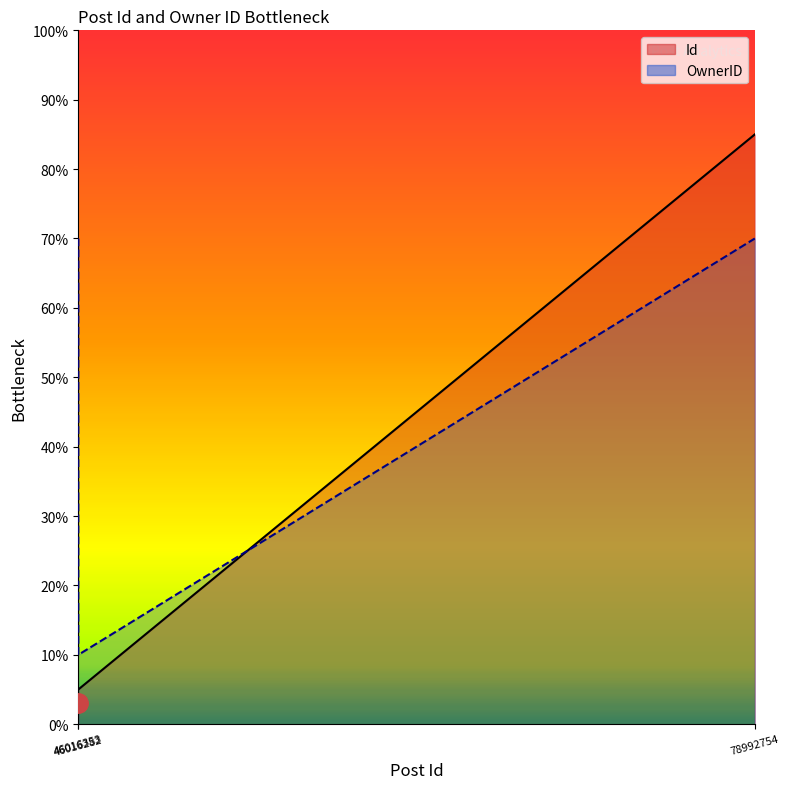

Reading left to right, what are all the values shown in this chart?

Id: 5.0	5.0	85.0
OwnerID: 70.0	10.0	70.0